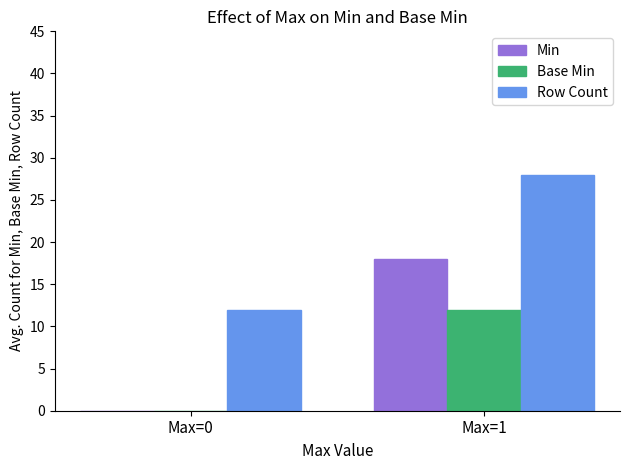

The Row Count series shows 3 at Max=0. True or false?

False